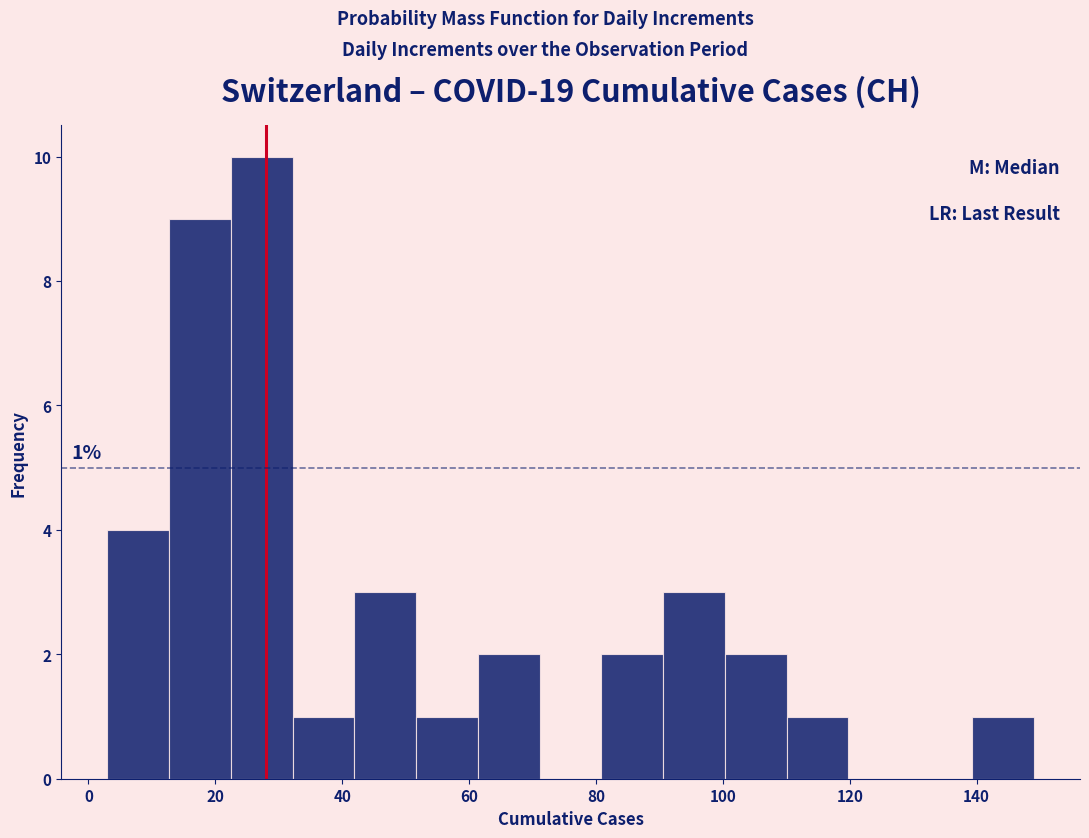

Which range on the x-axis has the tallest bar?

22 to 32